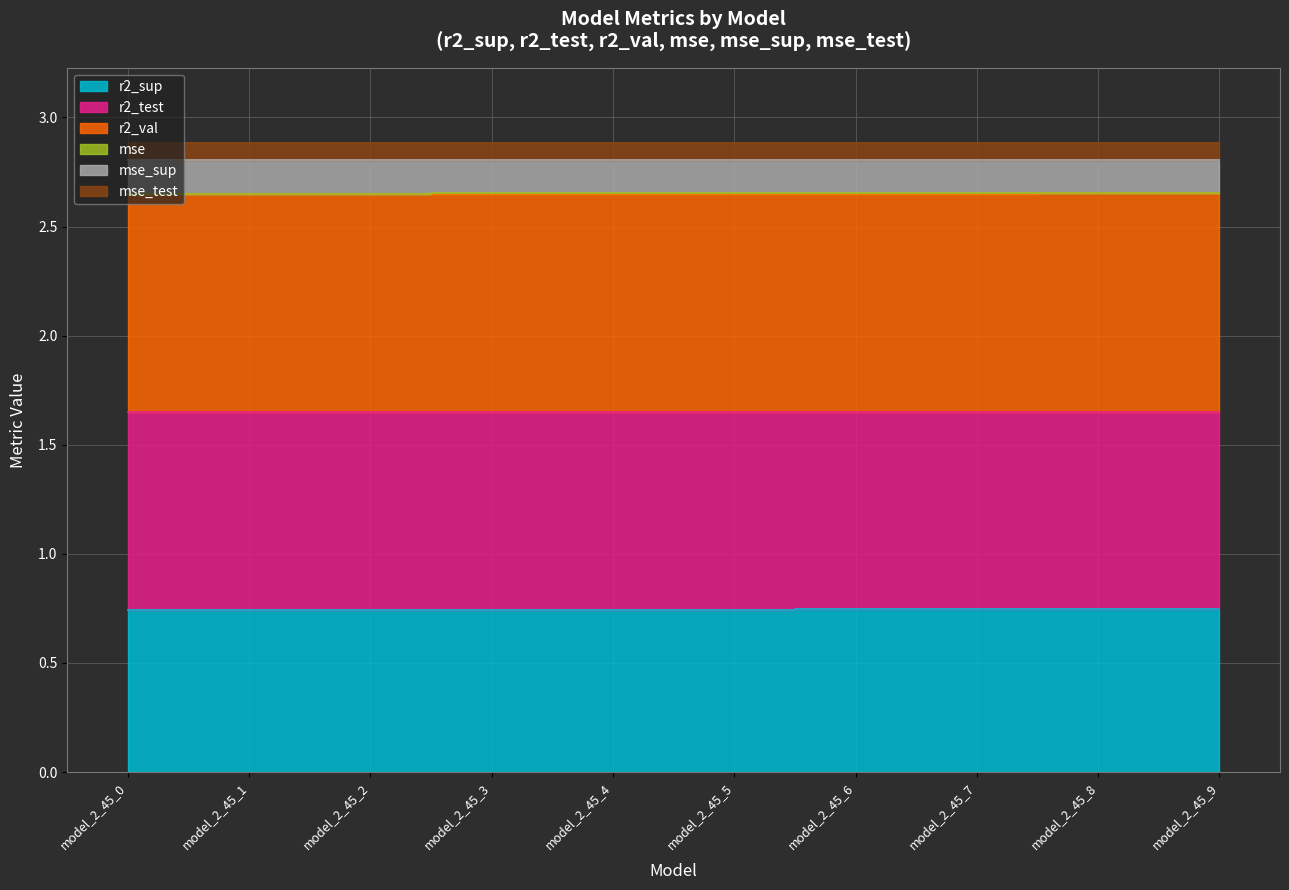

How many lines are shown in the chart?

6